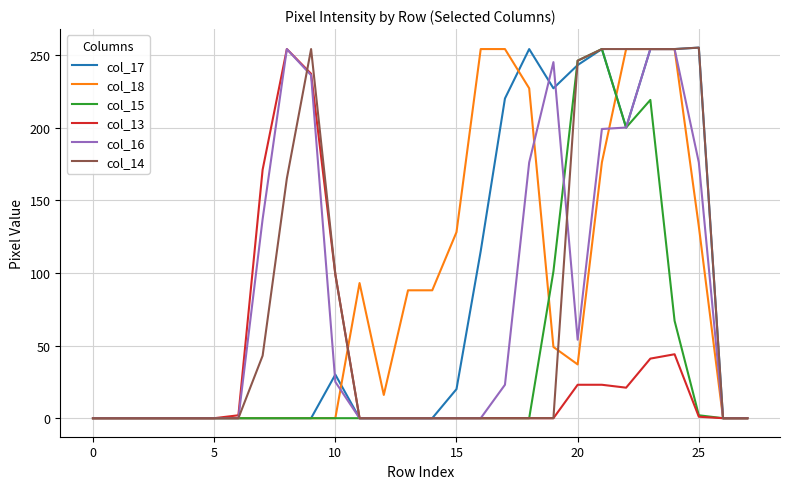

What is the greatest value displayed?

255